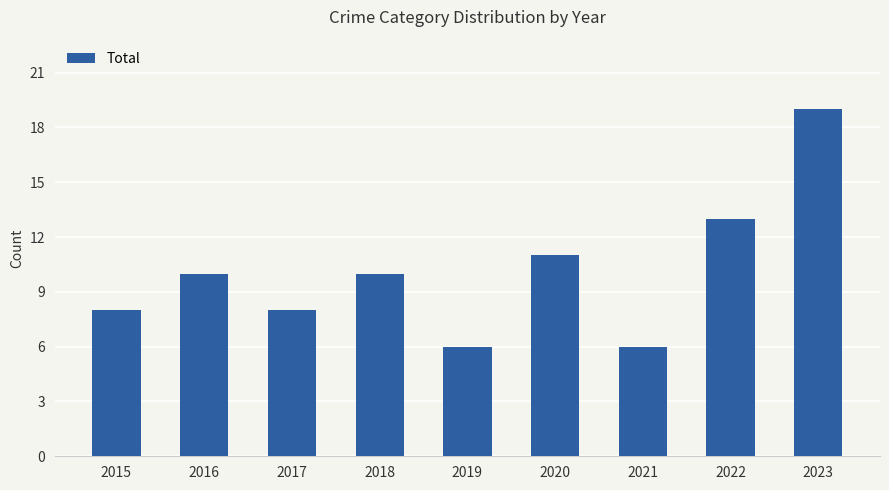

Which has a higher value, 2018 or 2020?

2020